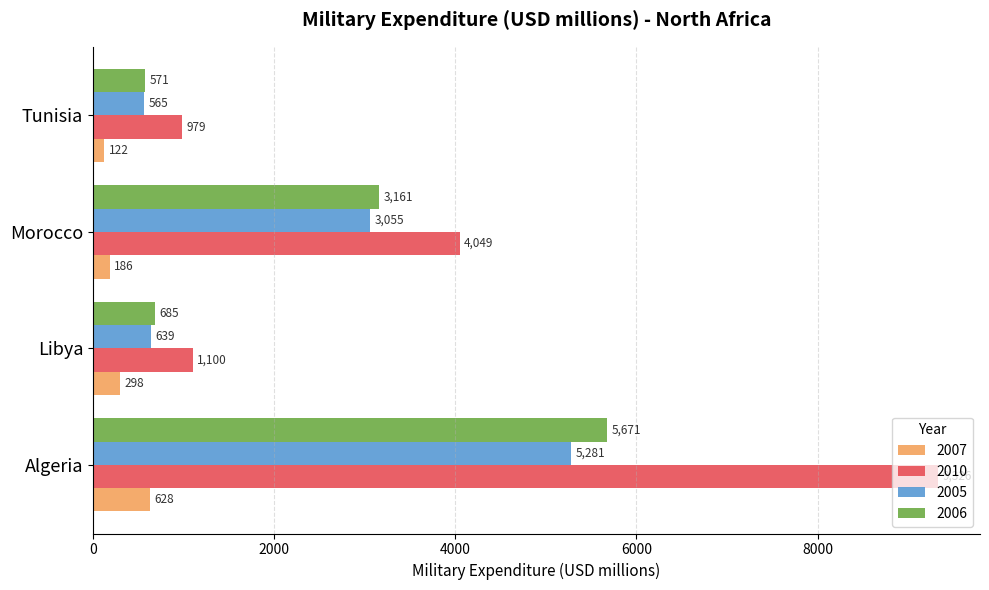

What is the minimum value for 2007?

121.7